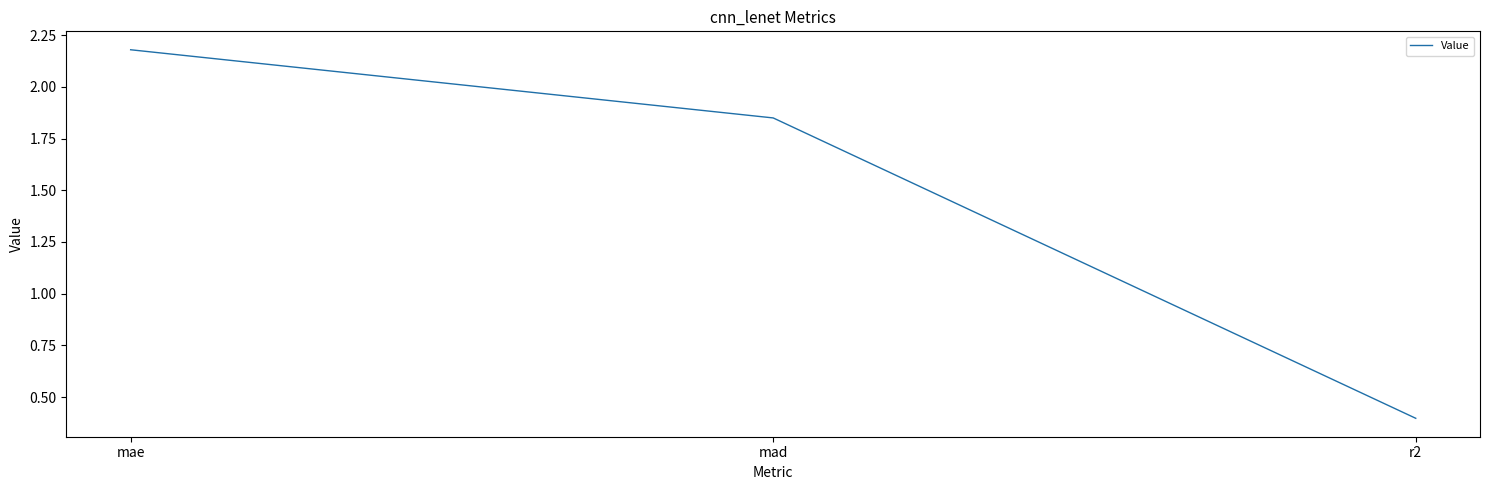

How many lines are shown in the chart?

1